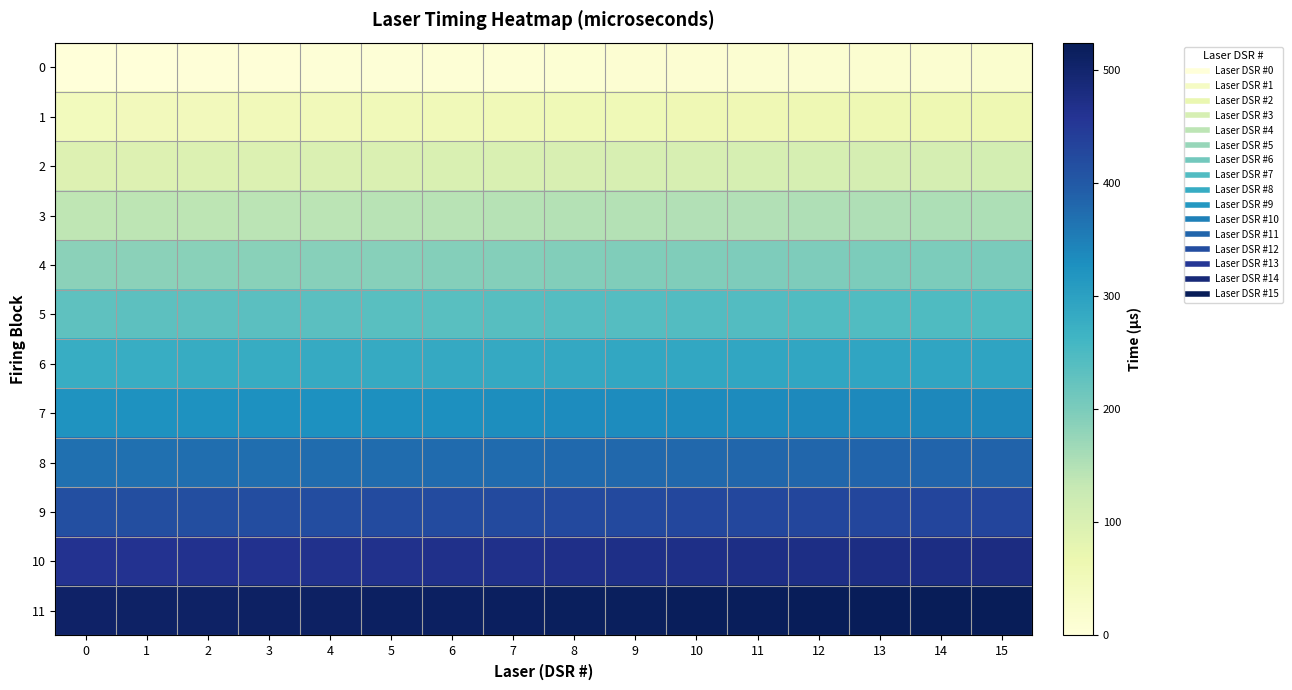

Which series changed the most between 4 and 15?

8